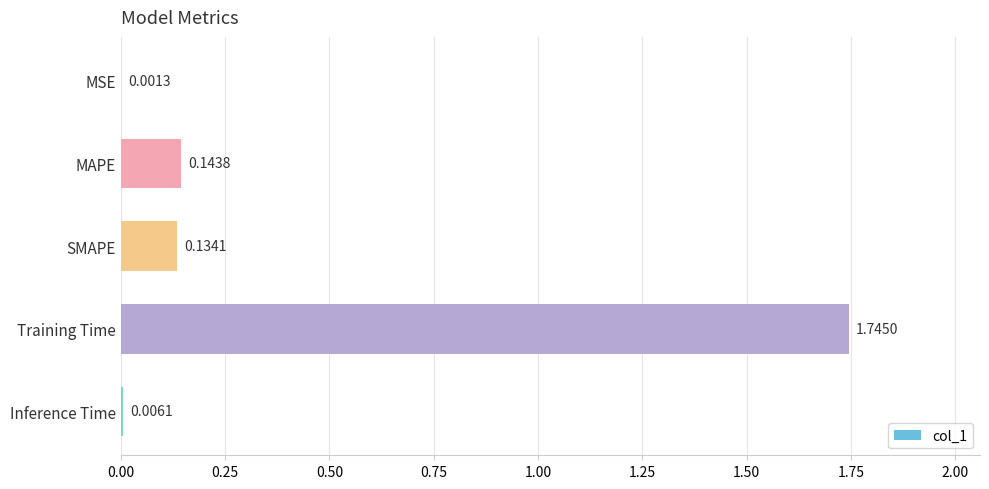

Which has a higher value, Inference Time or SMAPE?

SMAPE